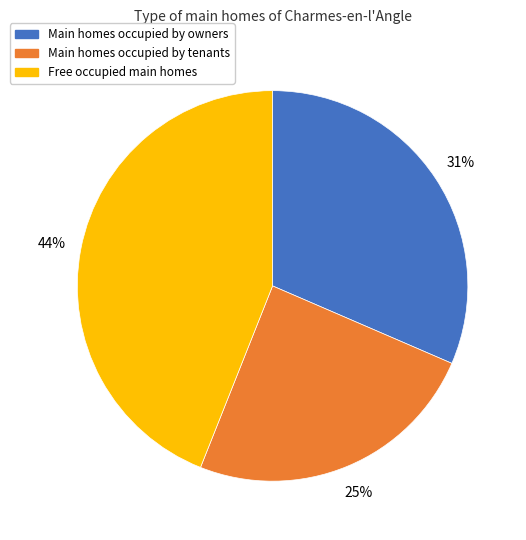

Does any single category account for the majority?

No